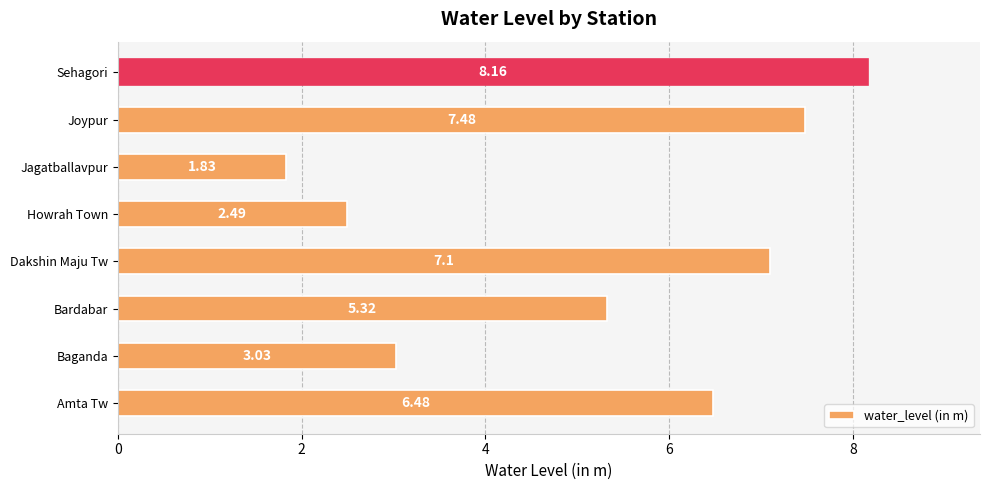

What is the maximum value shown in the chart?

8.2